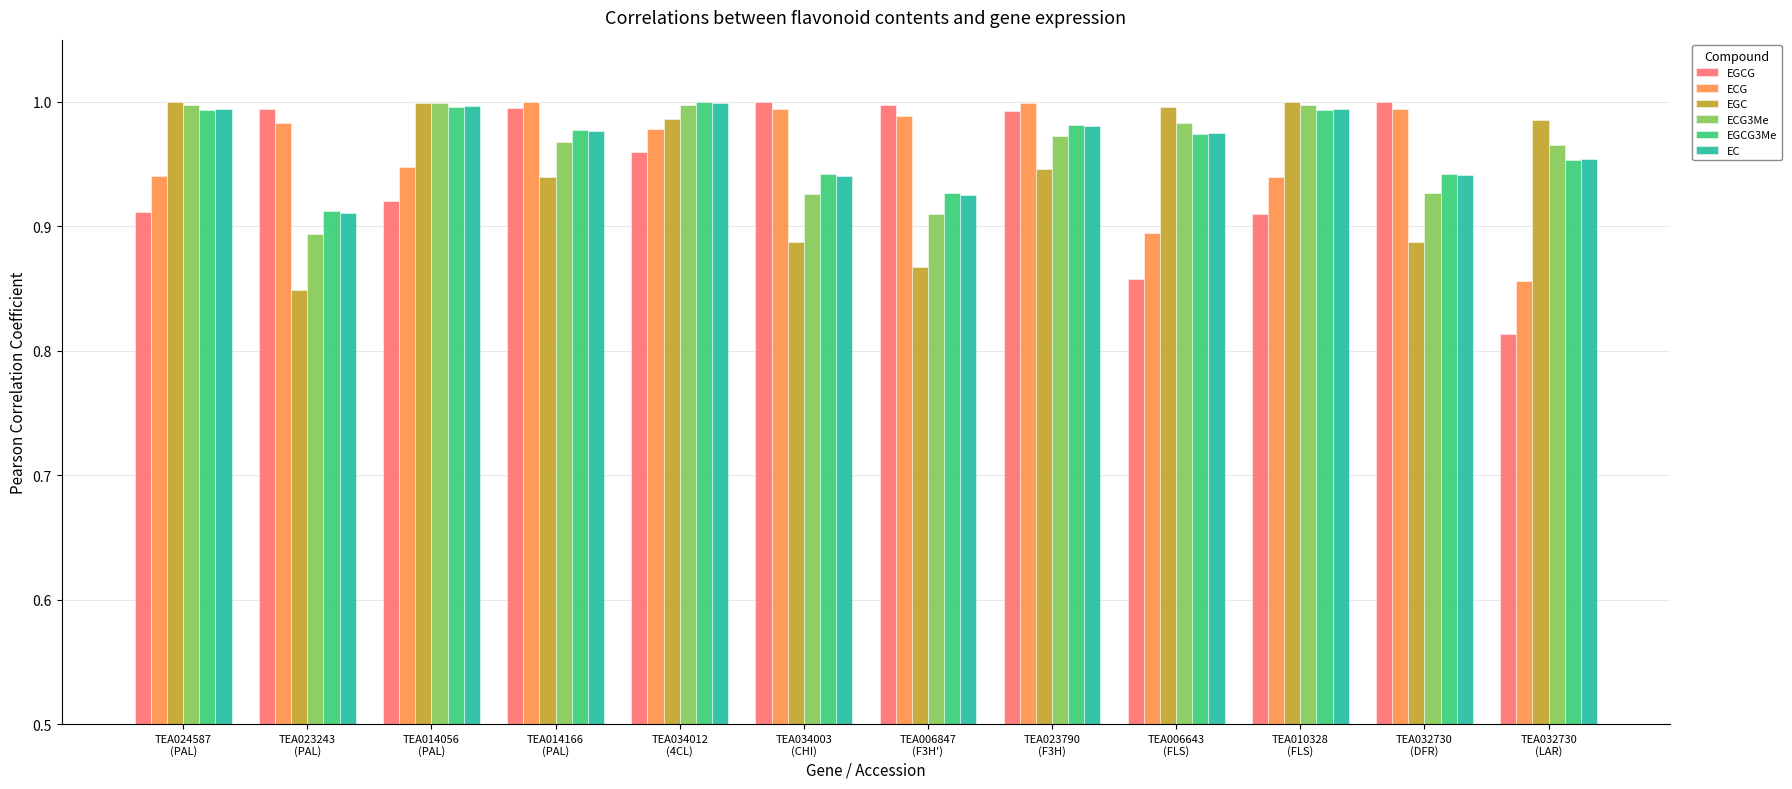

Count the number of data series in this chart.

6